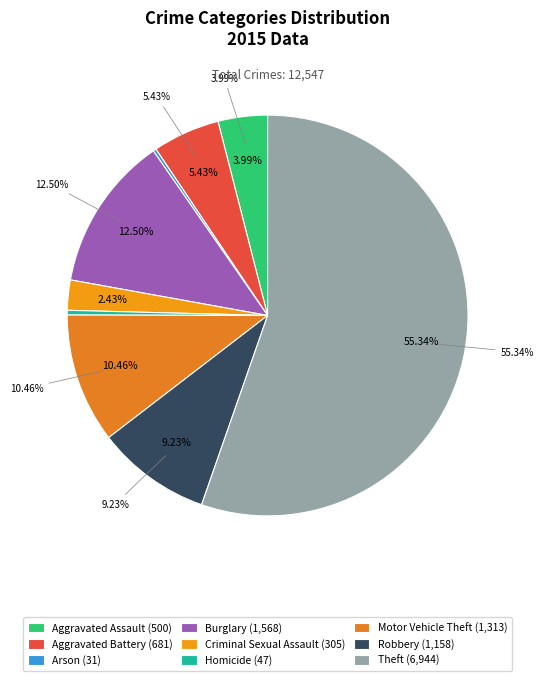

The Motor Vehicle Theft slice represents 10% of the pie. True or false?

True